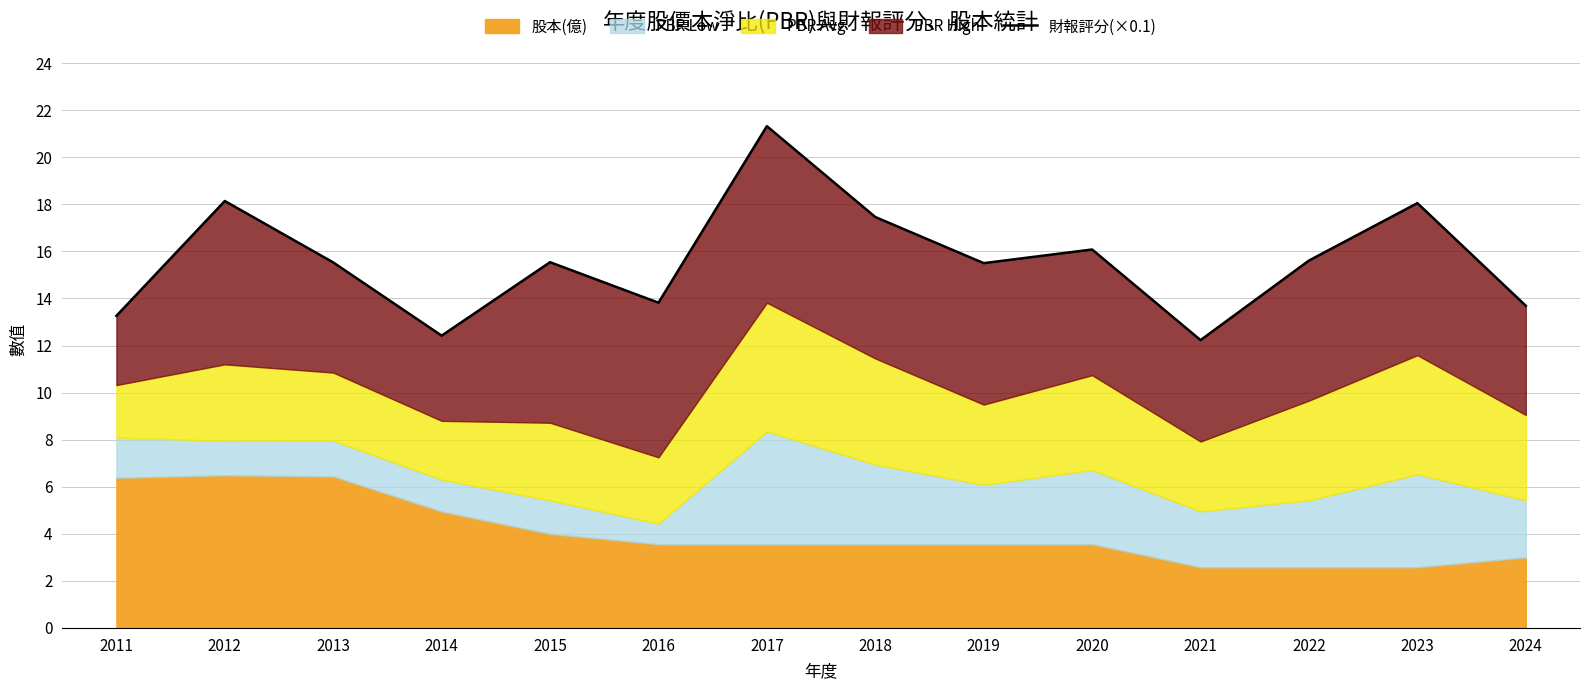

Reading left to right, extract all data points from this chart.

13.3	18.1	15.5	12.4	15.5	13.8	21.3	17.5	15.5	16.1	12.2	15.6	18.1	13.7